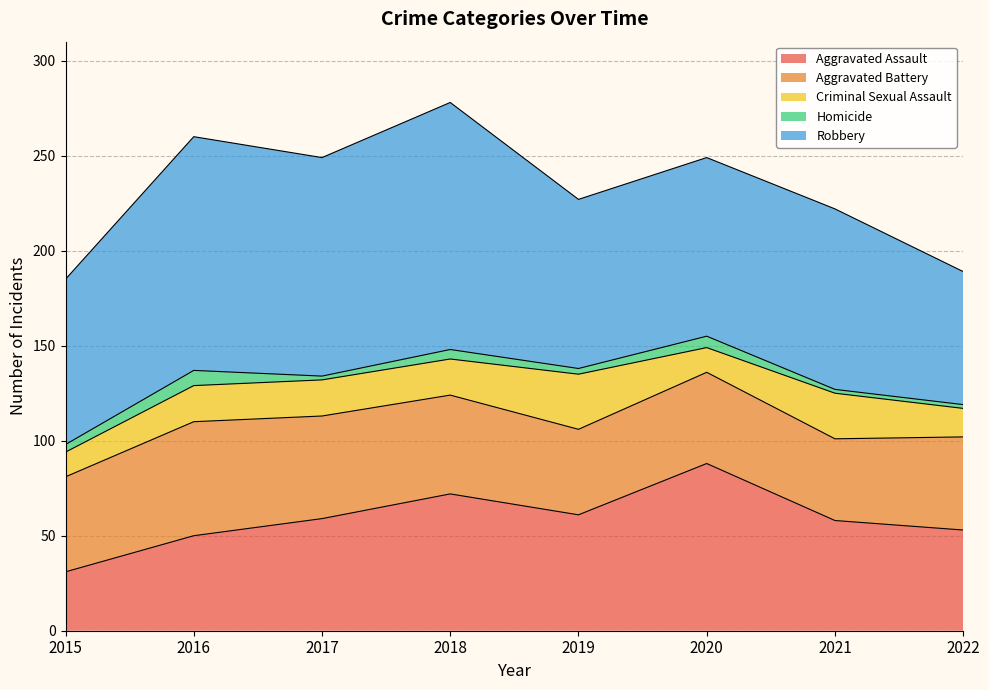

How many values in the Aggravated Assault series are below 59?

4